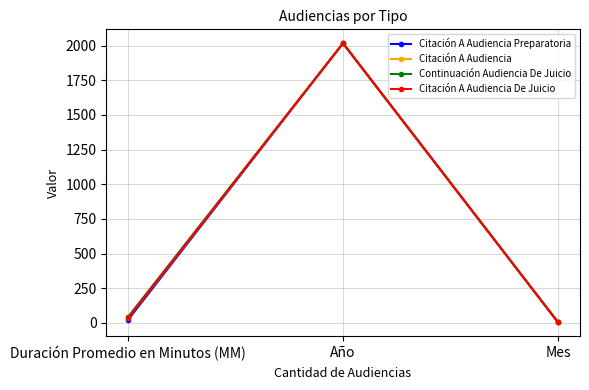

Which series changed the most between Duración Promedio en Minutos (MM) and Año?

Citación A Audiencia Preparatoria